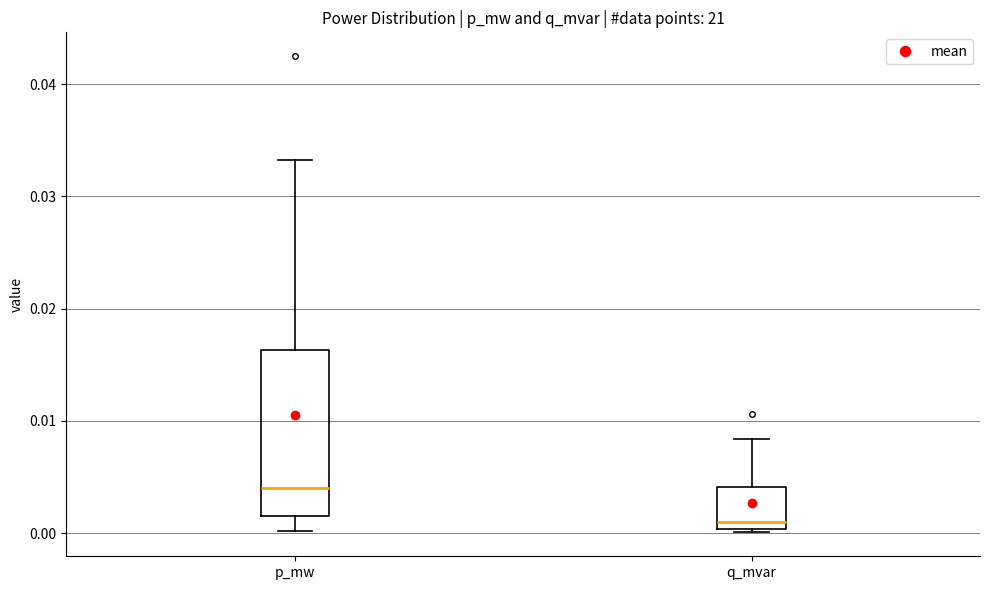

Reading left to right, transcribe this box plot: for each box, give where its median line is, the range the box spans, and where its two whiskers end, as read against the y-axis. The values are not printed on the chart, so give them approximately, as read against the axis.

p_mw: median 0.004, box 0.001 to 0.016, whiskers 0.000 to 0.033
q_mvar: median 0.001, box 0.000 to 0.004, whiskers 0.000 (just below the box's lower edge) to 0.008